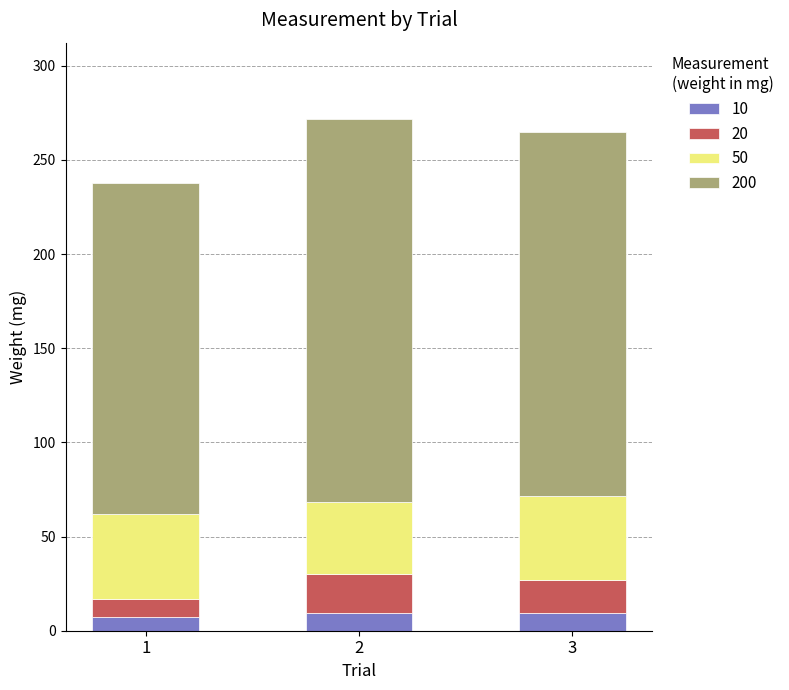

What is the total value across all series at 3?

264.8